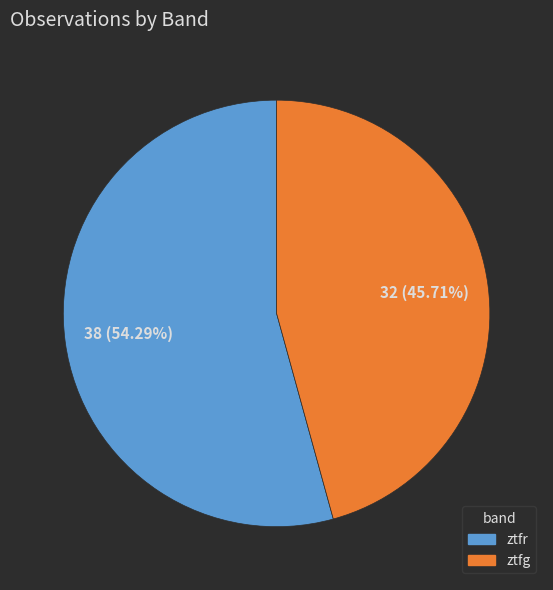

To the nearest percent, what is the combined percentage of ztfg and ztfr?

100%